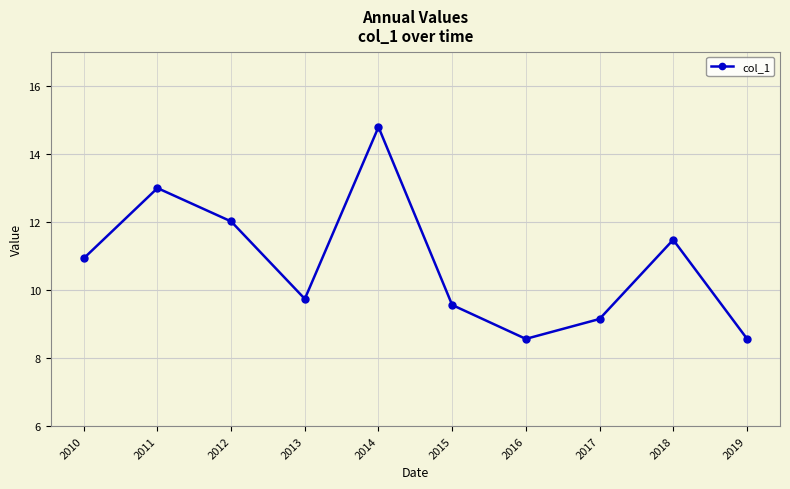

What is the change in value from 2016 to 2018?

+2.9